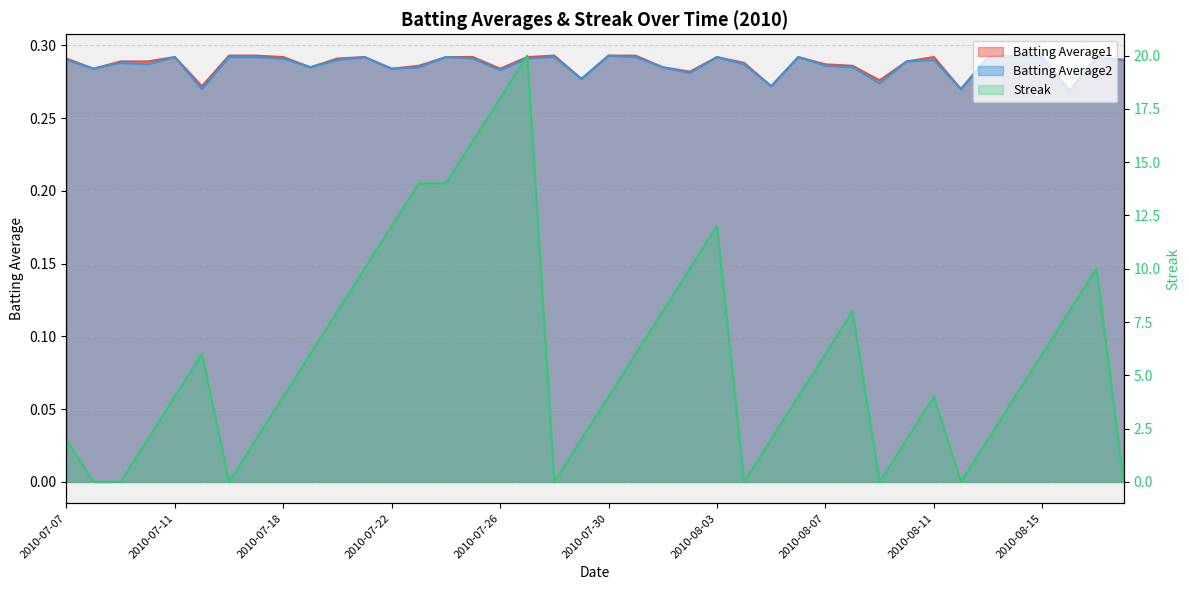

What is the total value across all series at 2010-08-14?

4.6